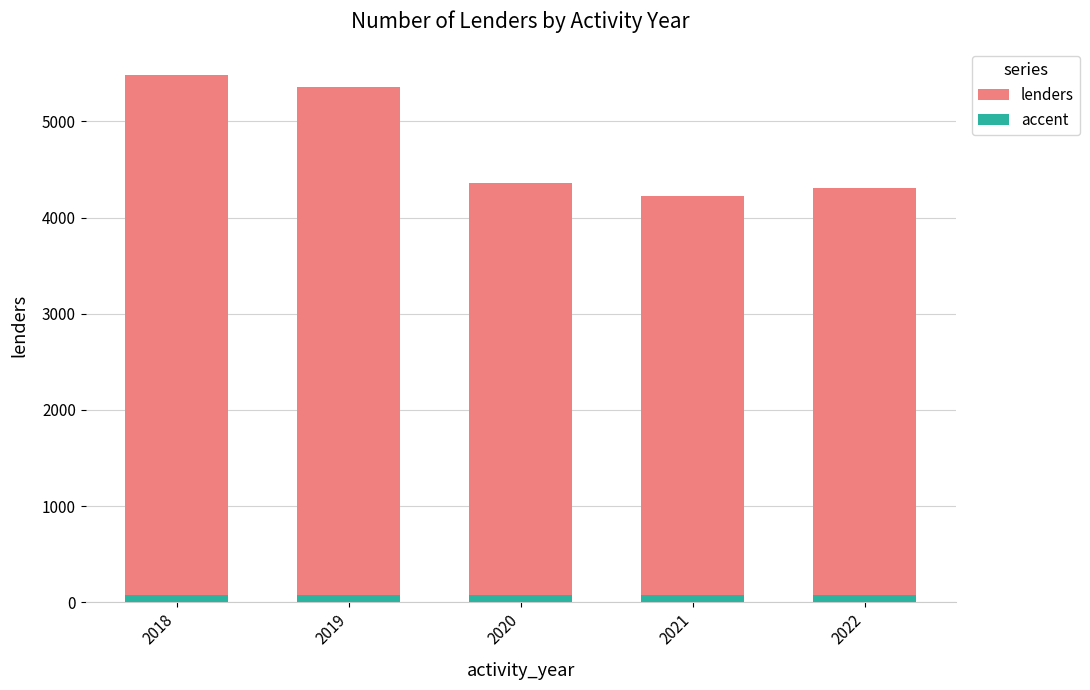

Which has a higher value, 2018 or 2020?

2018